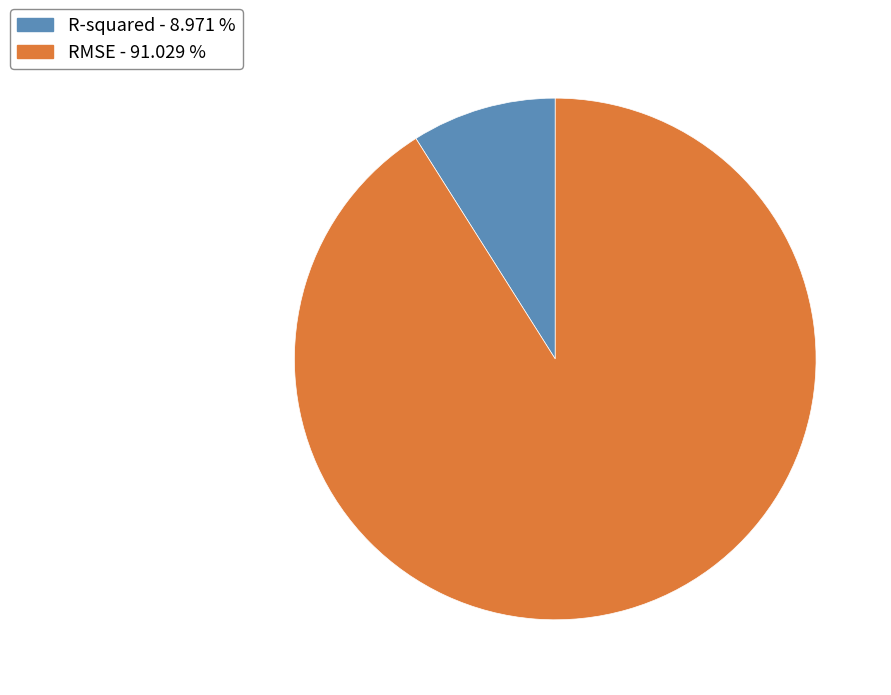

Rank the categories by value from highest to lowest.

RMSE, R-squared